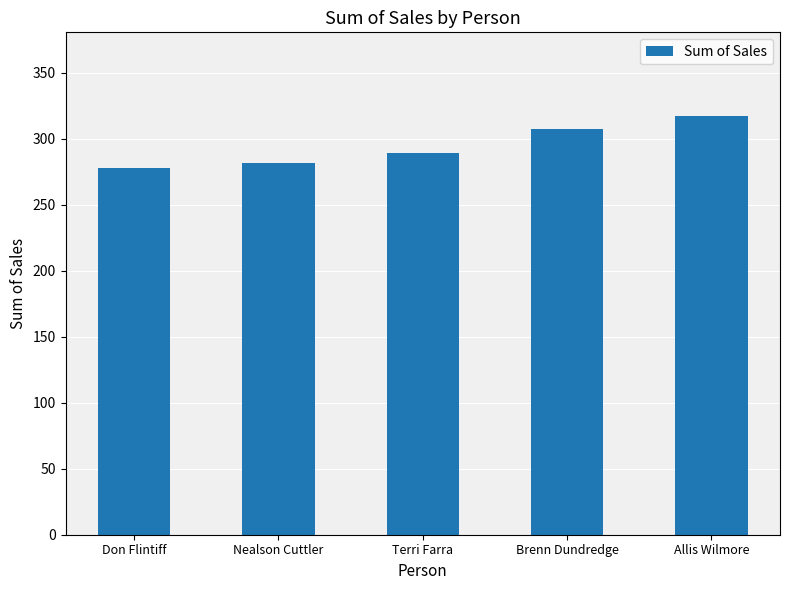

Reading left to right, what are all the values shown in this chart?

278.0	281.7	289.1	307.0	317.1